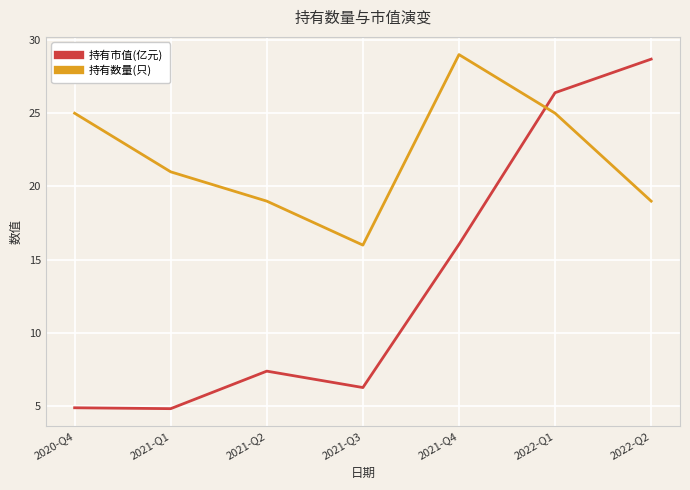

What is the sum of all 持有数量(只) values?

154.0